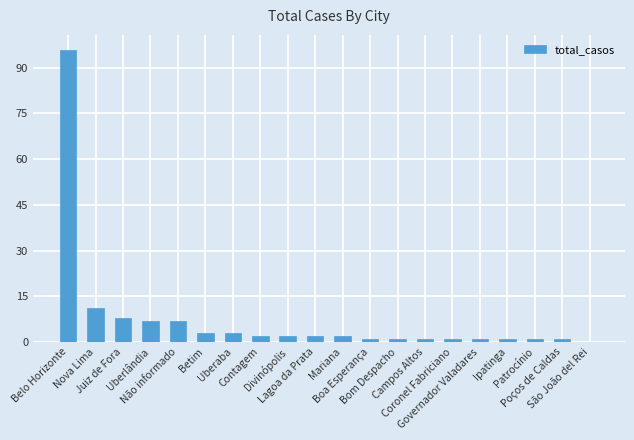

The value at Betim is 3. True or false?

True